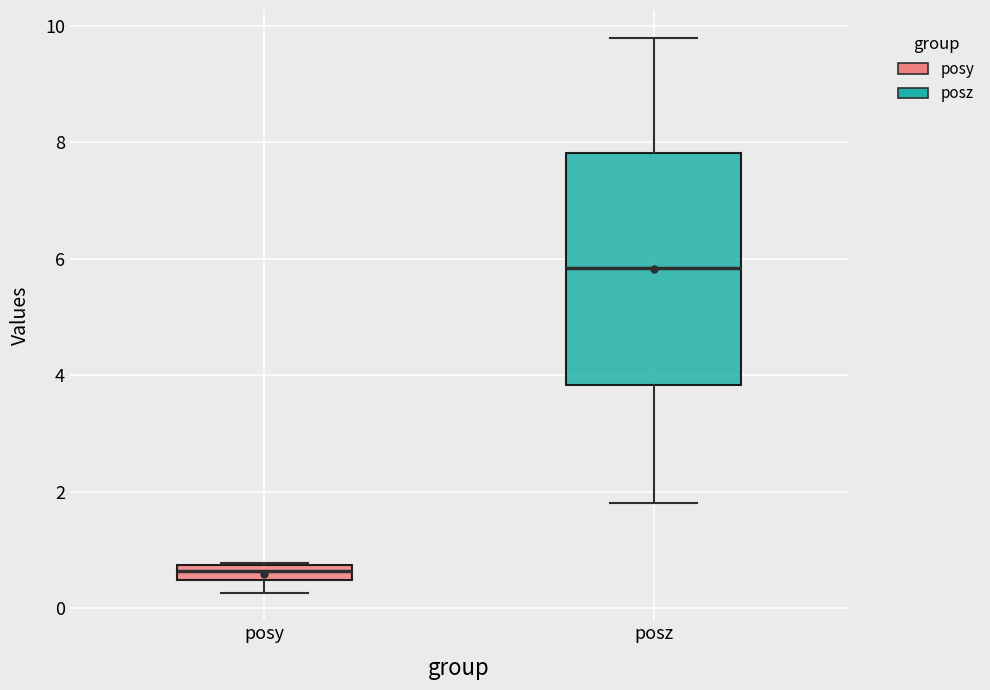

Which box's median line is the lowest?

posy